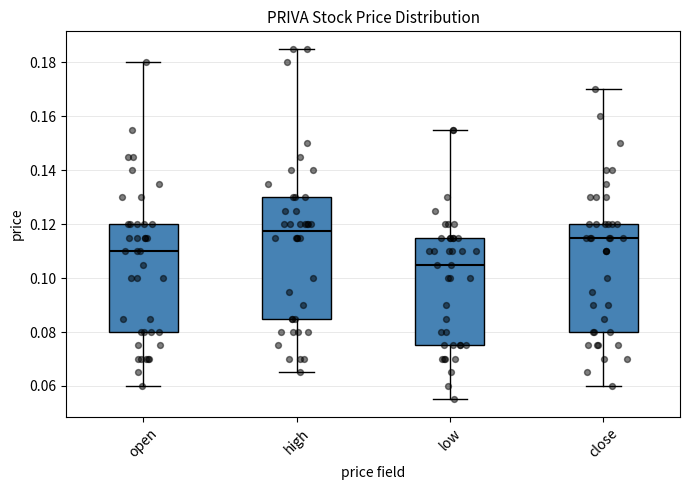

Which box's median line is the highest?

high